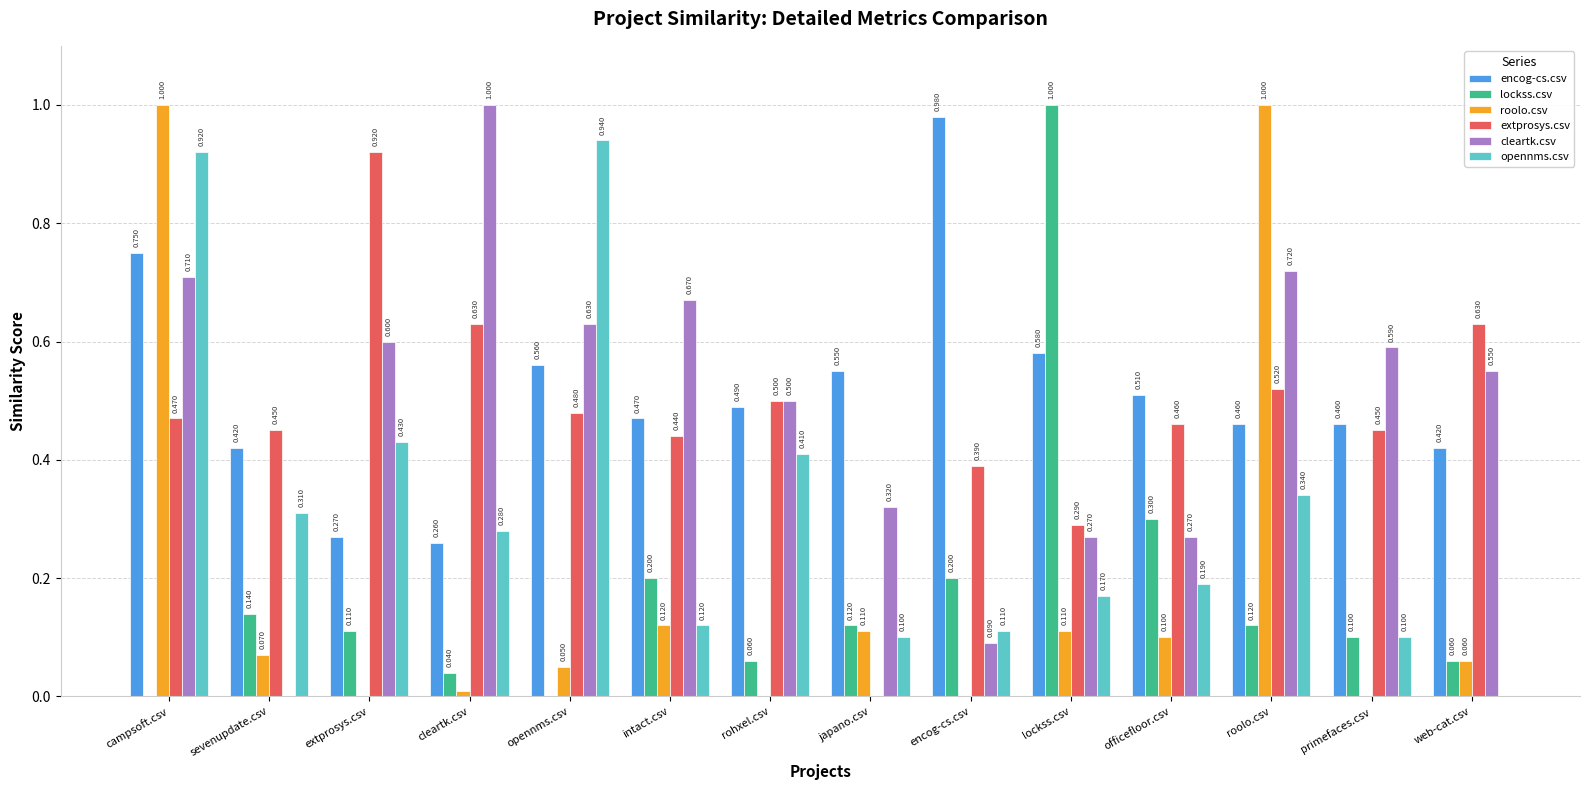

Where is extprosys.csv nearest to the value 0?

japano.csv